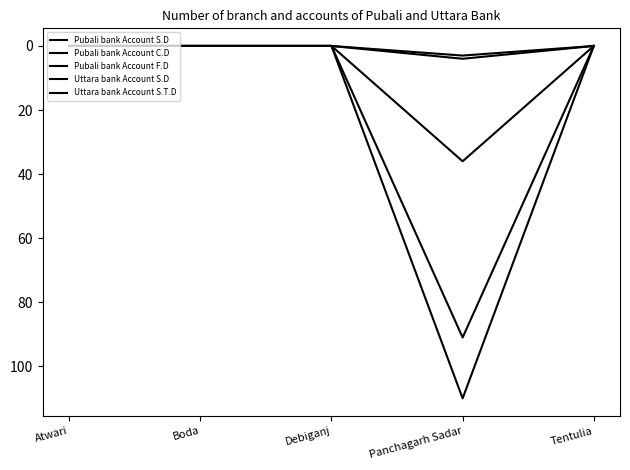

Does the chart display data point markers on the line(s)?

No